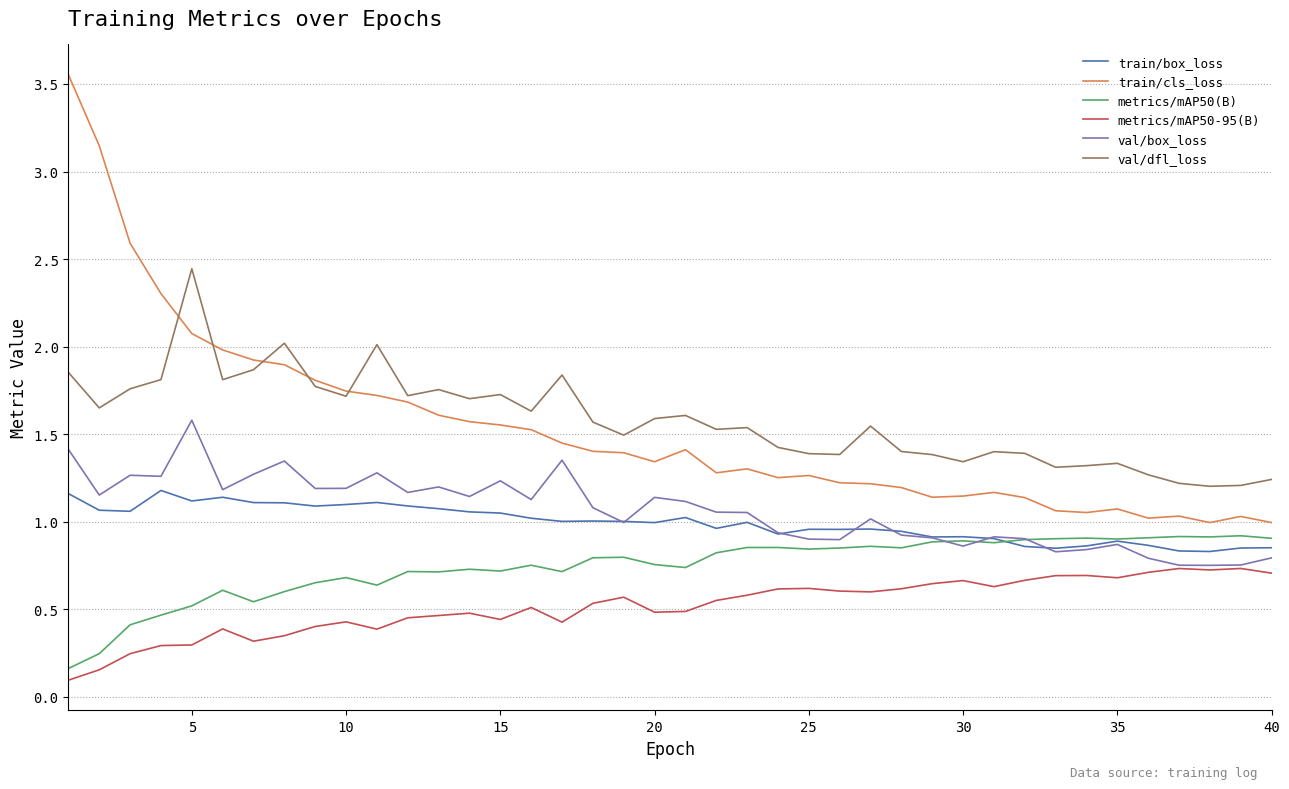

Which series has the largest range (max minus min)?

train/cls_loss